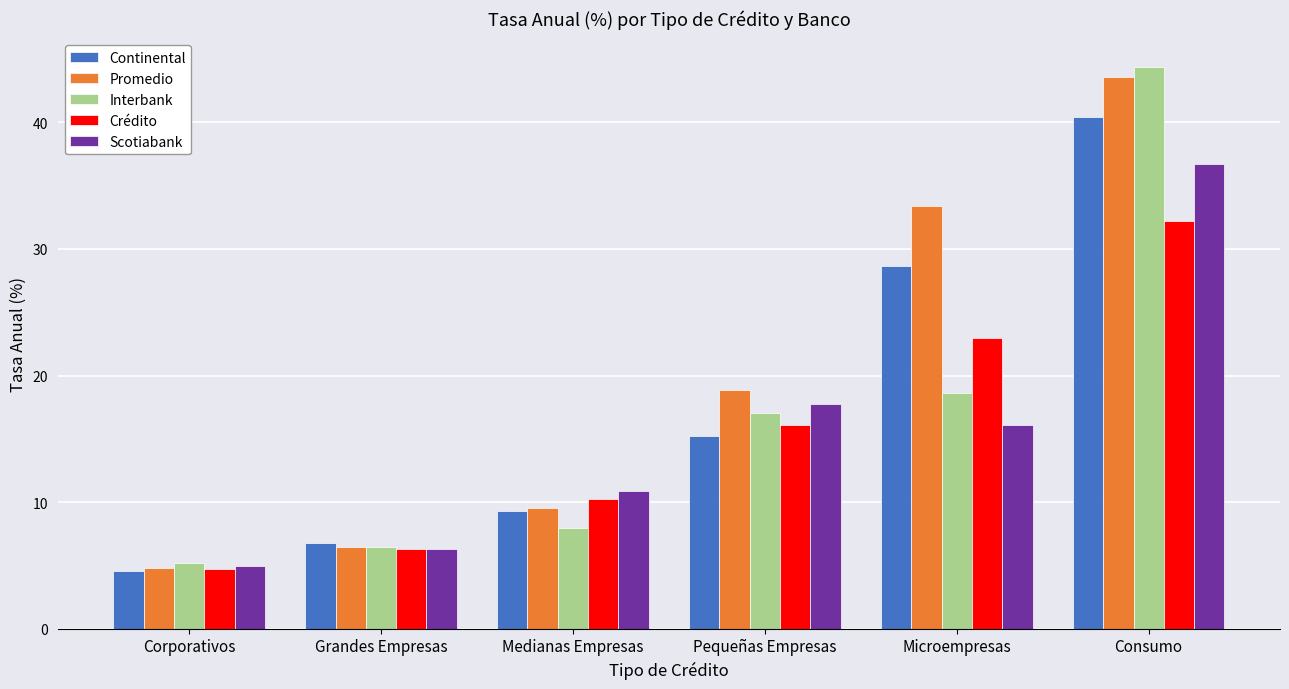

Rank the categories by Interbank value from lowest to highest.

Corporativos, Grandes Empresas, Medianas Empresas, Pequeñas Empresas, Microempresas, Consumo